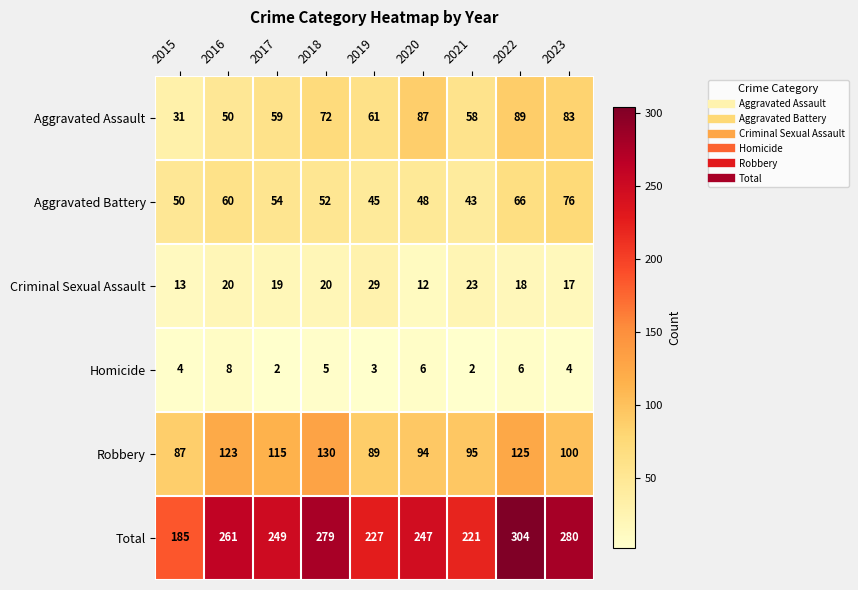

Which category has the lowest value in the Robbery series?

2015